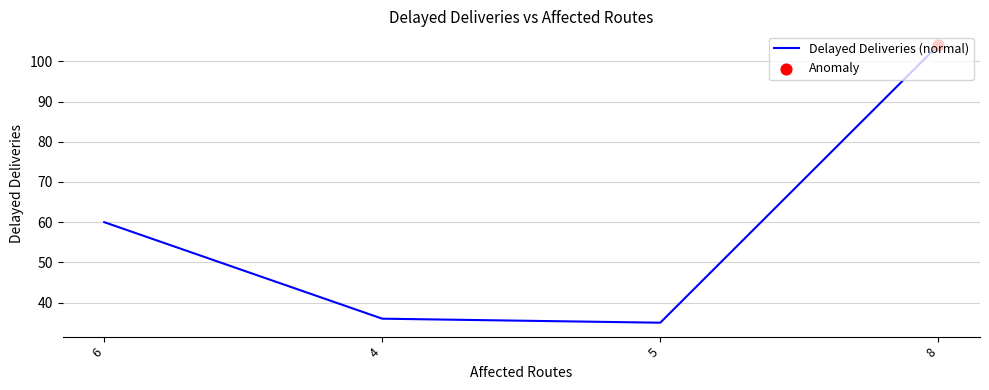

Approximately how many times larger is the value at 8 compared to 5?

3.0